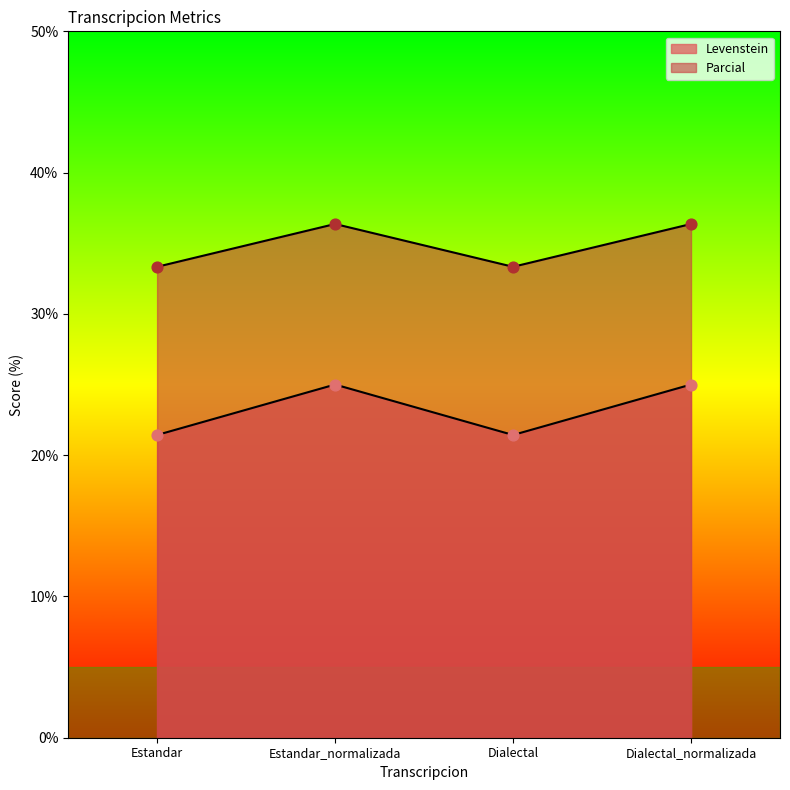

Which series contains the highest Y value?

Levenstein